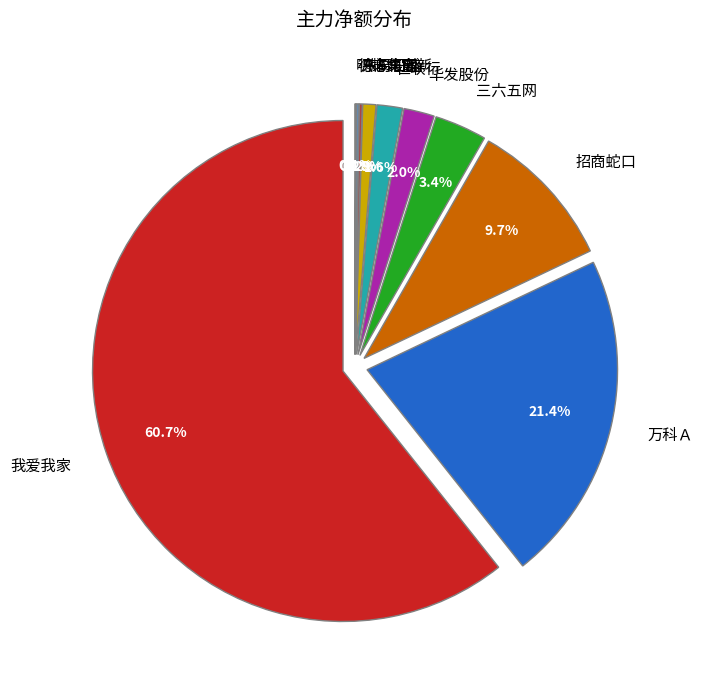

How many segments does this pie chart have?

10